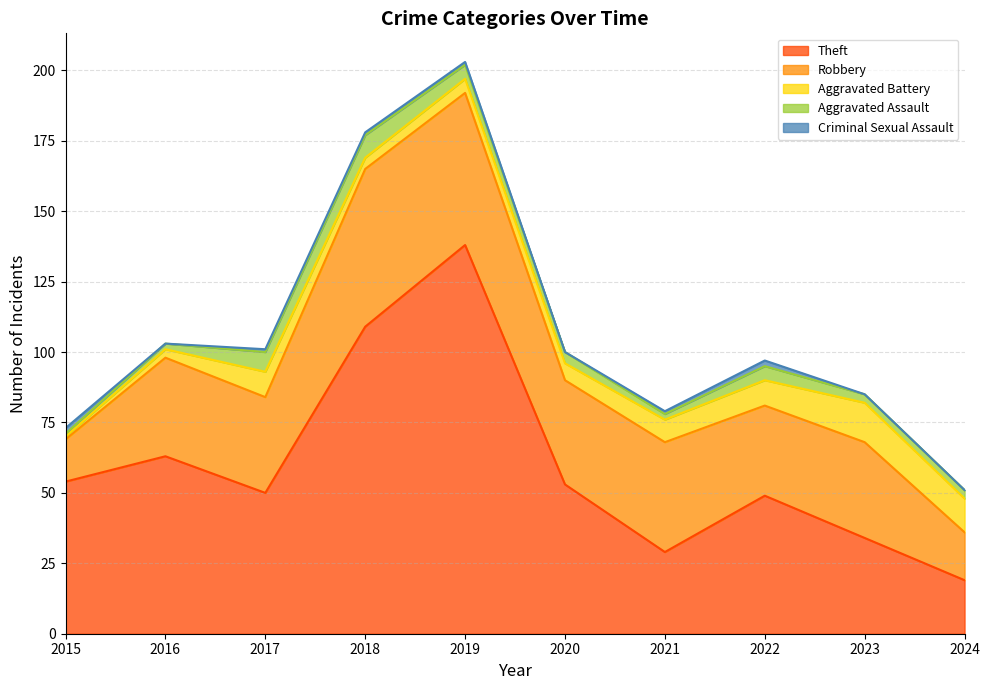

How many values in Criminal Sexual Assault are above zero?

6